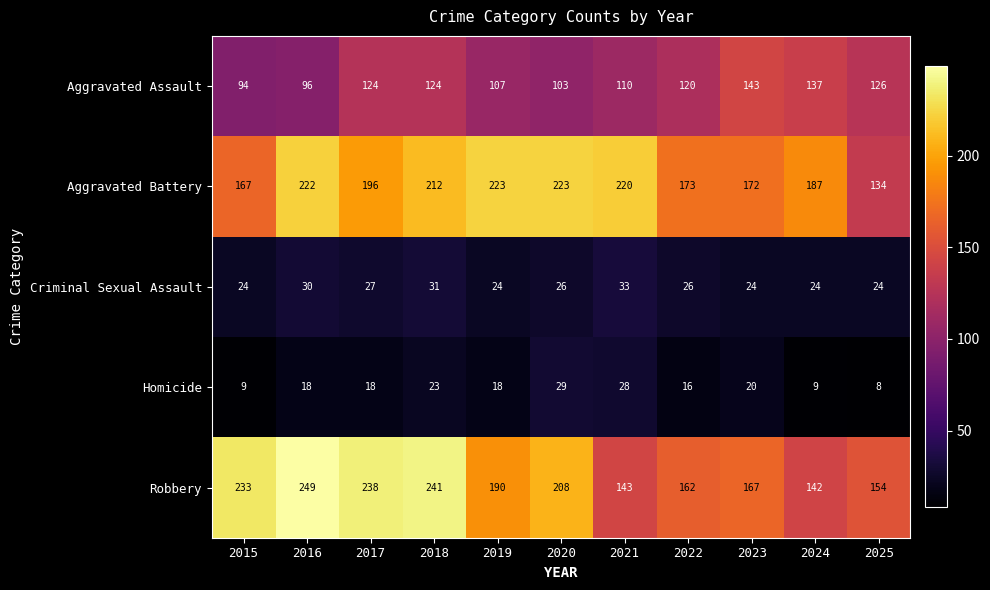

Which series has the largest total across all categories?

Aggravated Battery